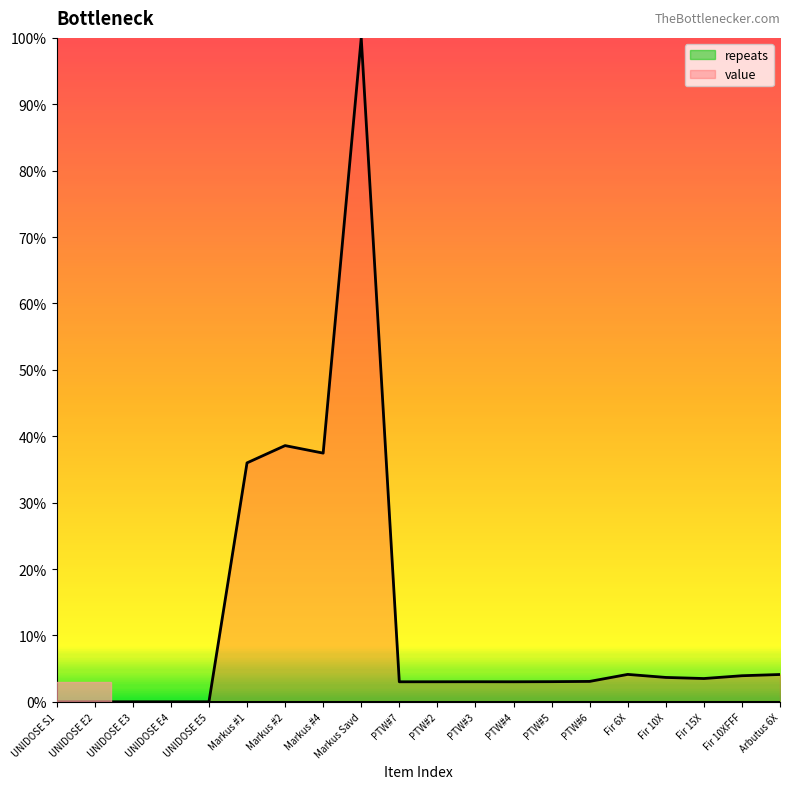

Reading left to right, list all the values displayed in this chart.

0.0	0.0	0.0	0.0	0.0	36.0	38.6	37.5	100.0	3.0	3.0	3.0	3.0	3.0	3.1	4.1	3.7	3.5	3.9	4.1